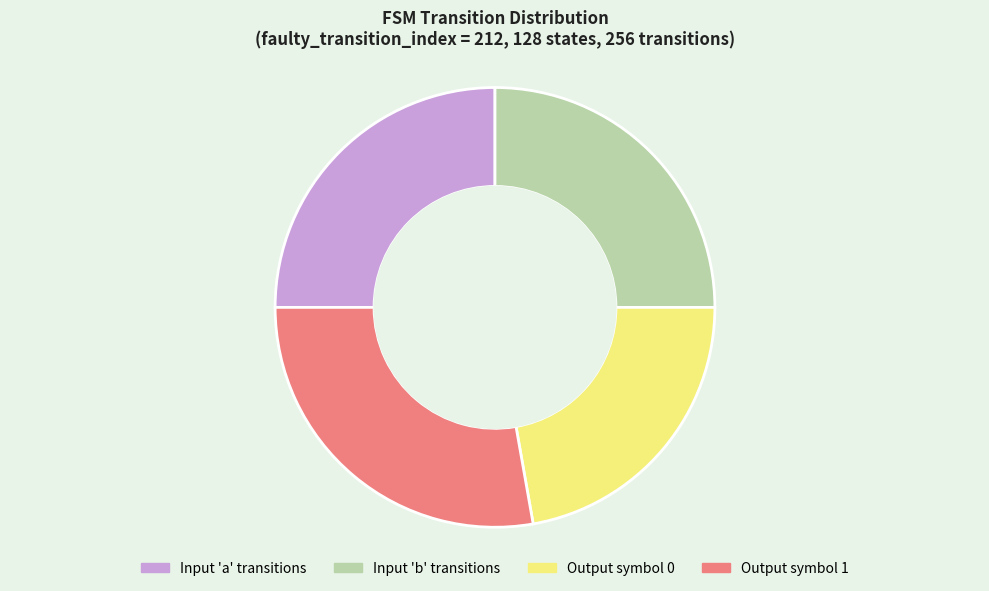

Between Output symbol 0 and Input 'b' transitions, which is larger?

Input 'b' transitions